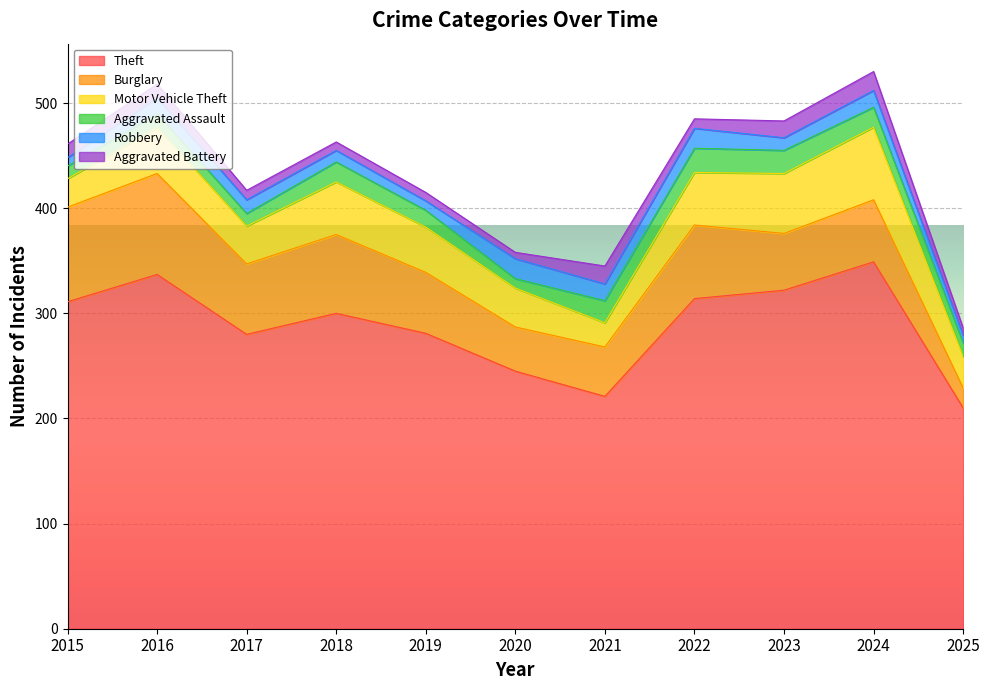

How many interior local valleys does the Motor Vehicle Theft series have?

2